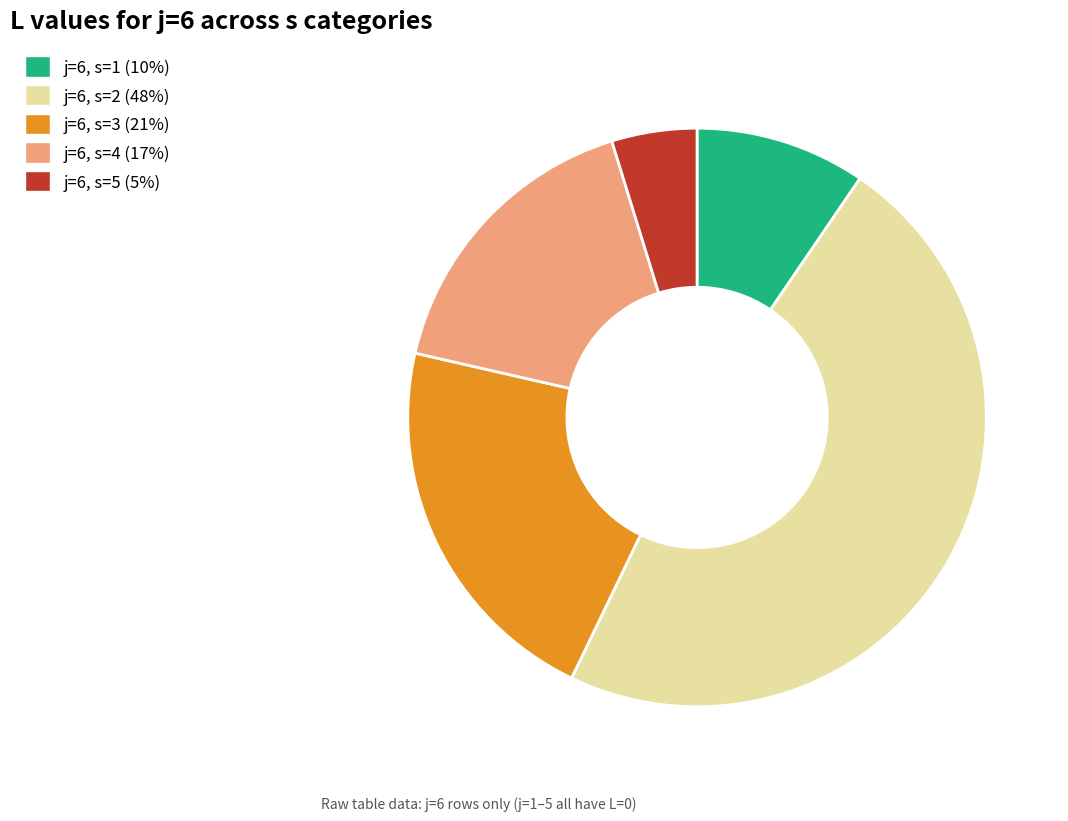

Rank the categories by value from lowest to highest.

j=6, s=5 (5%), j=6, s=1 (10%), j=6, s=4 (17%), j=6, s=3 (21%), j=6, s=2 (48%)